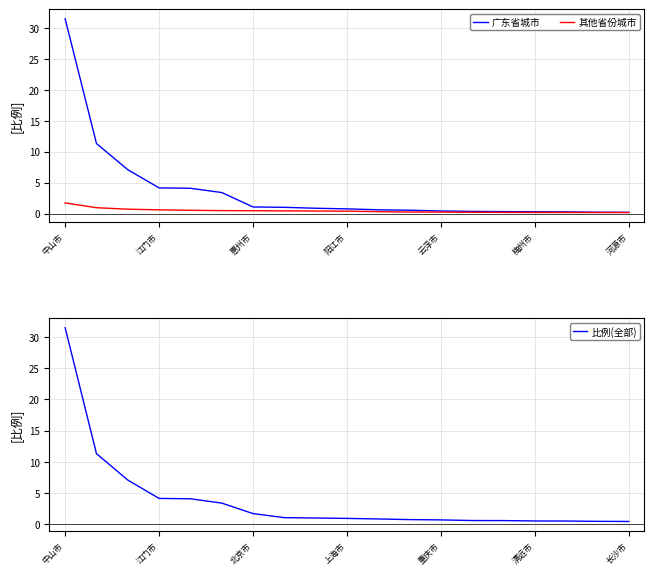

At which label does 其他省份城市 reach its peak?

中山市